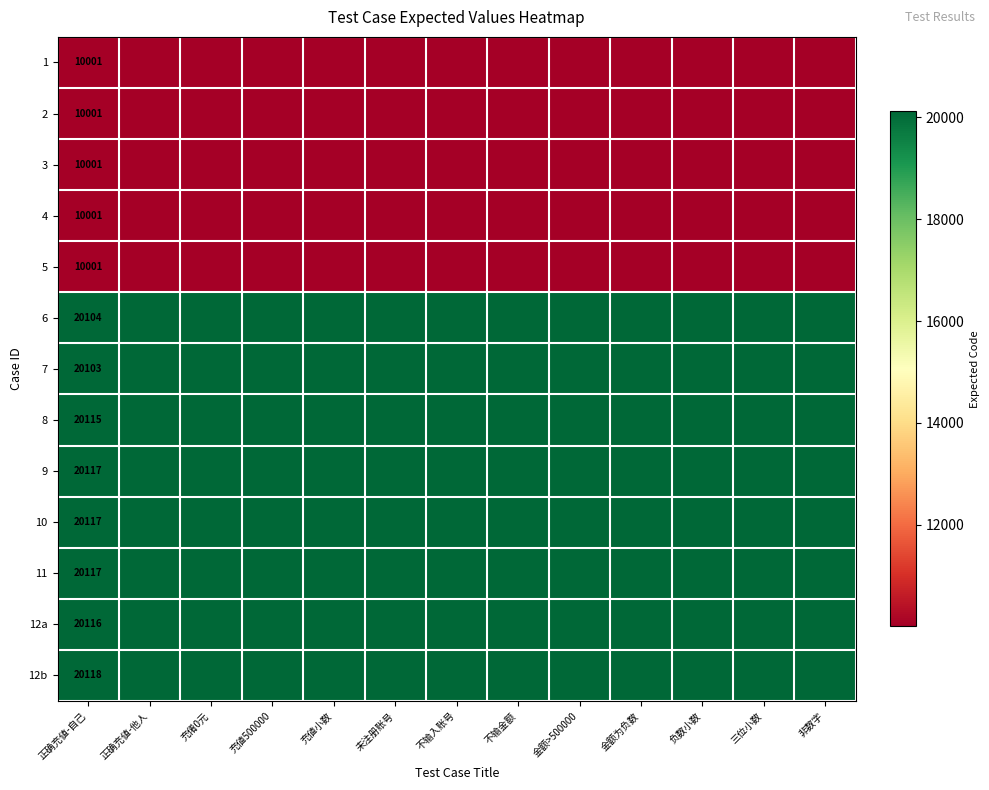

True or false: 5 has a value of 14678 at 正确充値-自己.

False